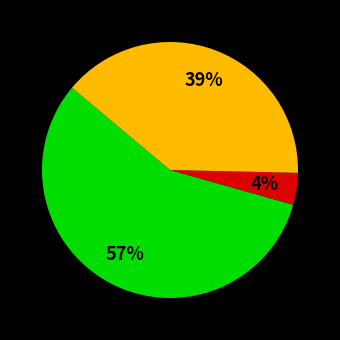

To the nearest percent, what is the average slice percentage?

33%